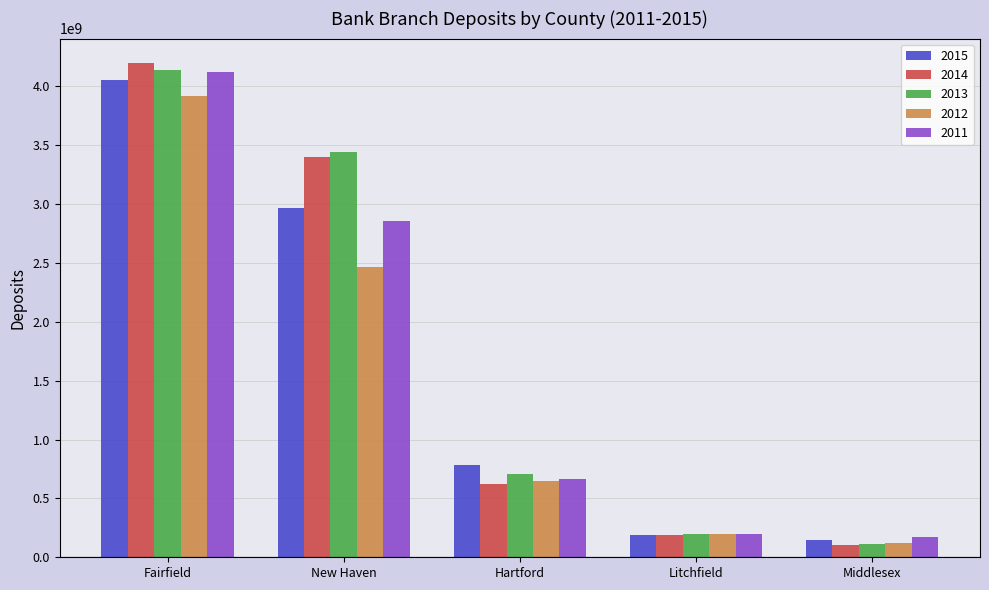

At how many categories does at least one series exceed 3599878061?

1